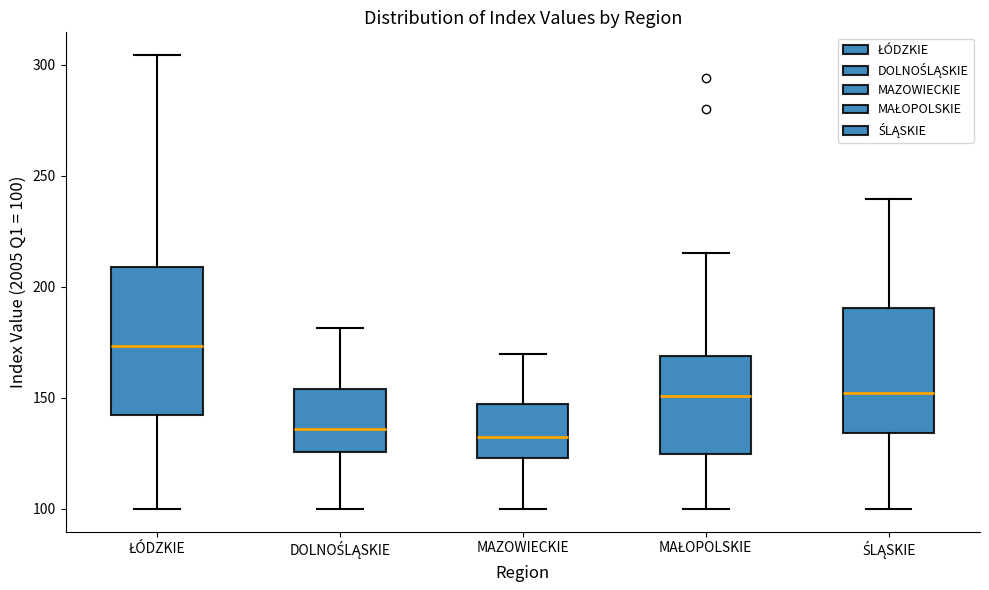

Reading left to right, read every box against the y-axis: the position of its median line, the range the box covers, and the ends of its whiskers. The values are not printed on the chart, so give them approximately, as read against the axis.

ŁÓDZKIE: median 175, box 140 to 210, whiskers 100 to 305
DOLNOŚLĄSKIE: median 135, box 125 to 155, whiskers 100 to 180
MAZOWIECKIE: median 130, box 125 to 145, whiskers 100 to 170
MAŁOPOLSKIE: median 150, box 125 to 170, whiskers 100 to 215
ŚLĄSKIE: median 150, box 135 to 190, whiskers 100 to 240